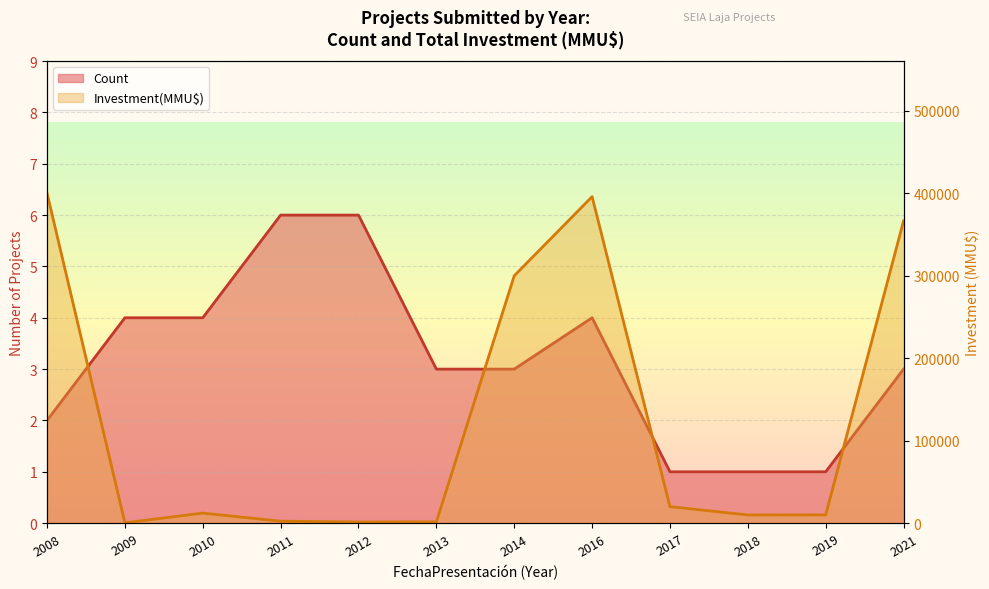

Reading left to right, list all the values displayed in this chart.

Count (line): 2008=2	2009=4	2010=4	2011=6	2012=6	2013=3	2014=3	2016=4	2017=1	2018=1	2019=1	2021=3
Investment(MMU$) (line): 2008=400300	2009=377	2010=12150	2011=2350	2012=1300	2013=1500	2014=300010	2016=396000	2017=20000	2018=9903	2019=10000	2021=366560